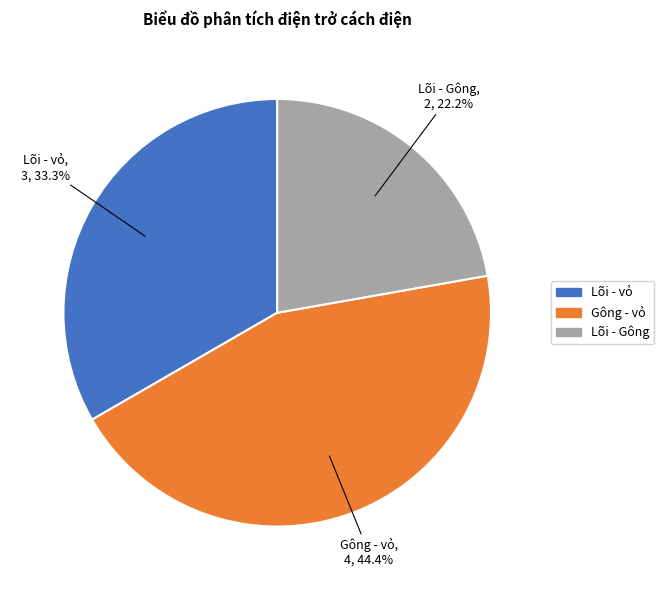

Rank the categories by value from highest to lowest.

Gông - vỏ, Lõi - vỏ, Lõi - Gông